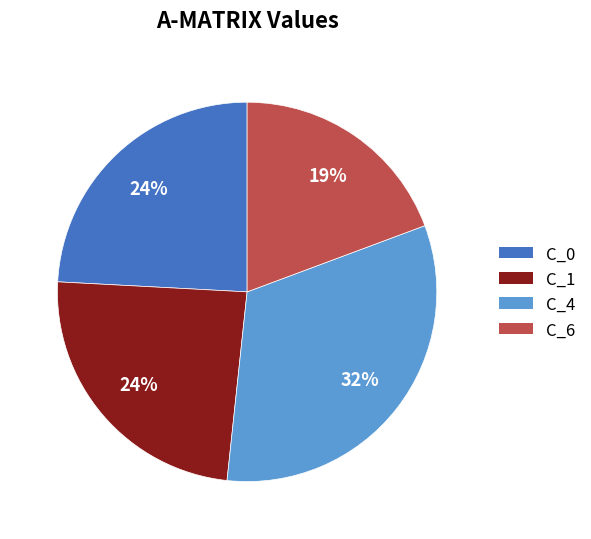

To the nearest percent, what percentage of the pie is C_4?

32%